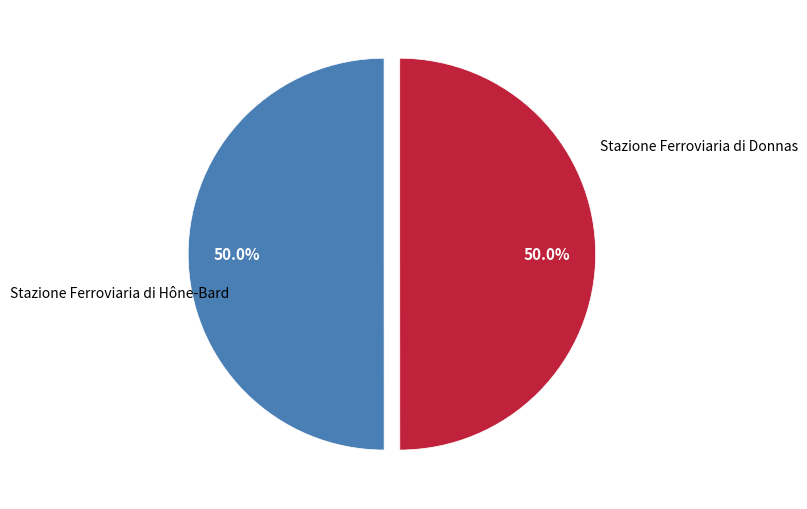

What is the largest slice in the pie chart?

Stazione Ferroviaria di Hône-Bard